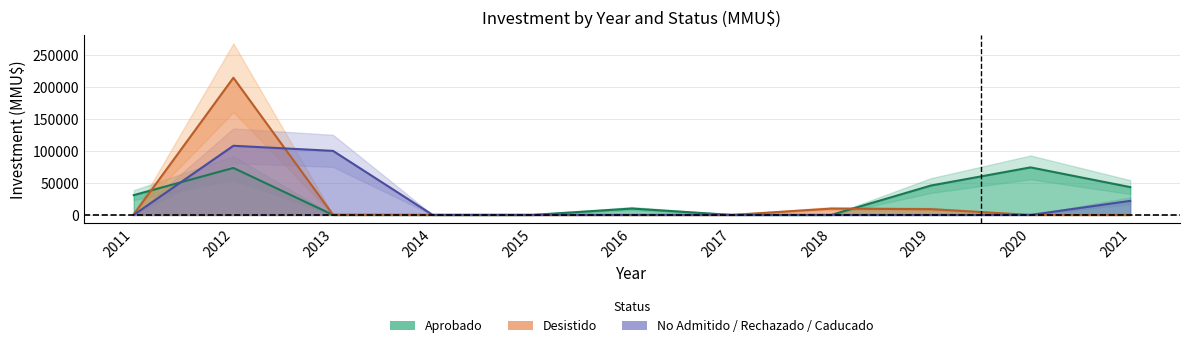

True or false: No Admitido / Rechazado / Caducado has a value of 0 at 2019-06.

True